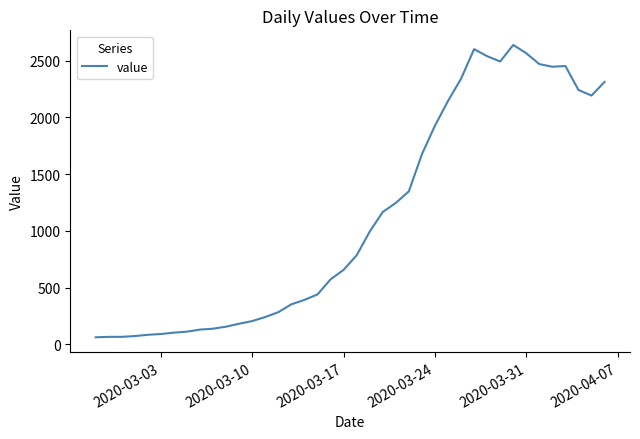

How many values are below 784?

20